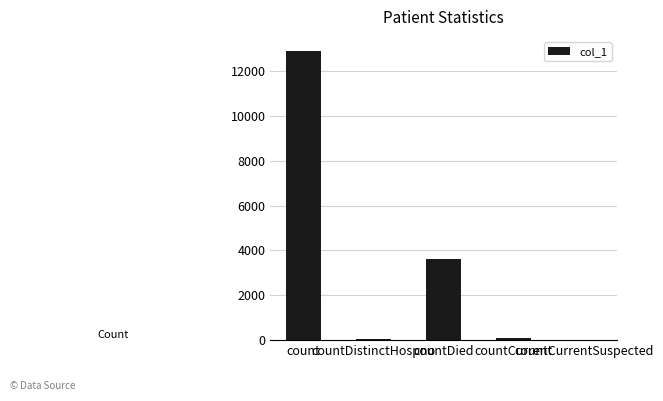

What is the sum of all values?

16639